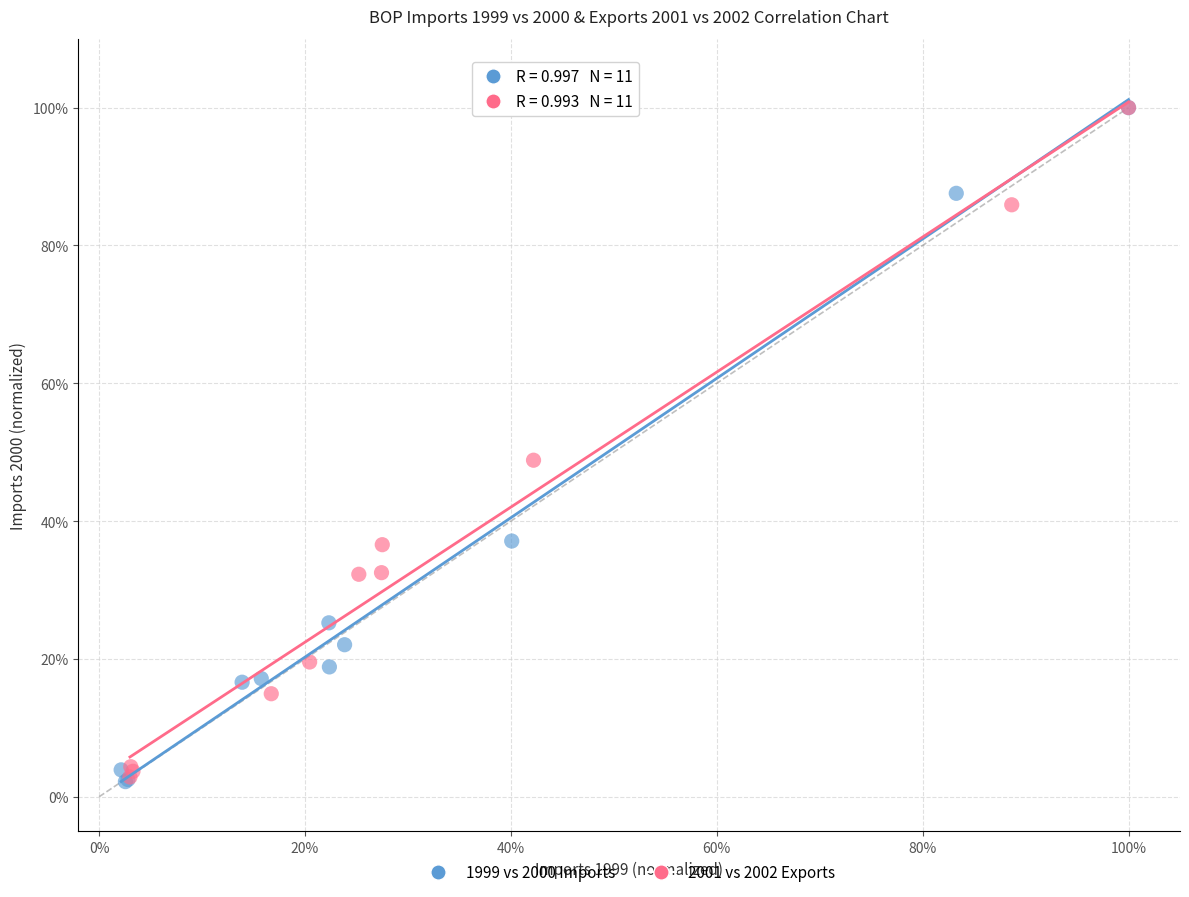

What are all the series names shown in the legend?

1999 vs 2000 Imports, 2001 vs 2002 Exports